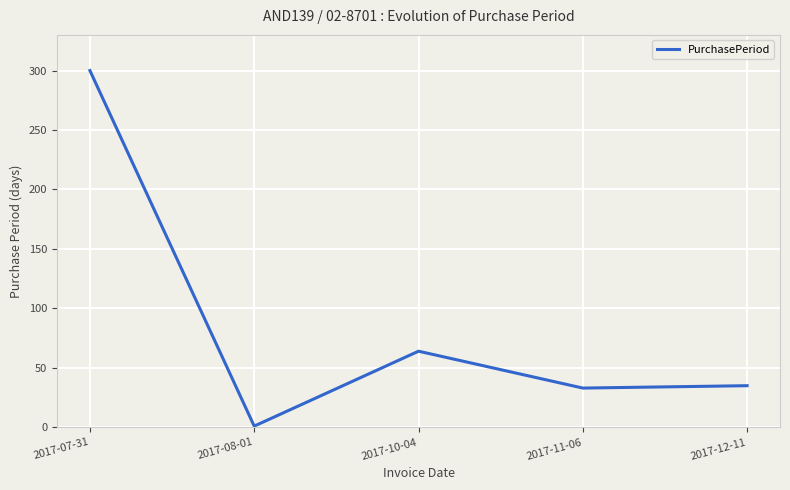

Reading left to right, list all the values displayed in this chart.

300	1	64	33	35